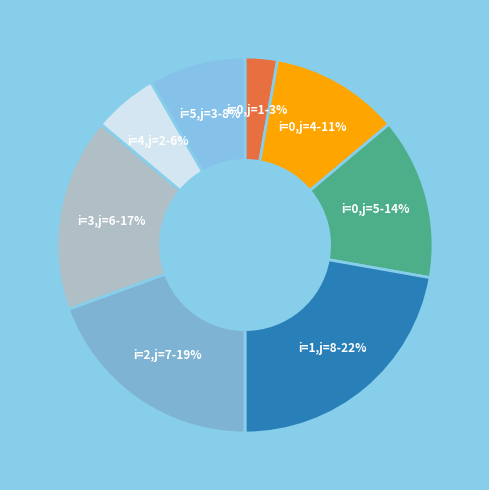

Between i=3,j=6-17% and i=4,j=2-6%, which is larger?

i=3,j=6-17%